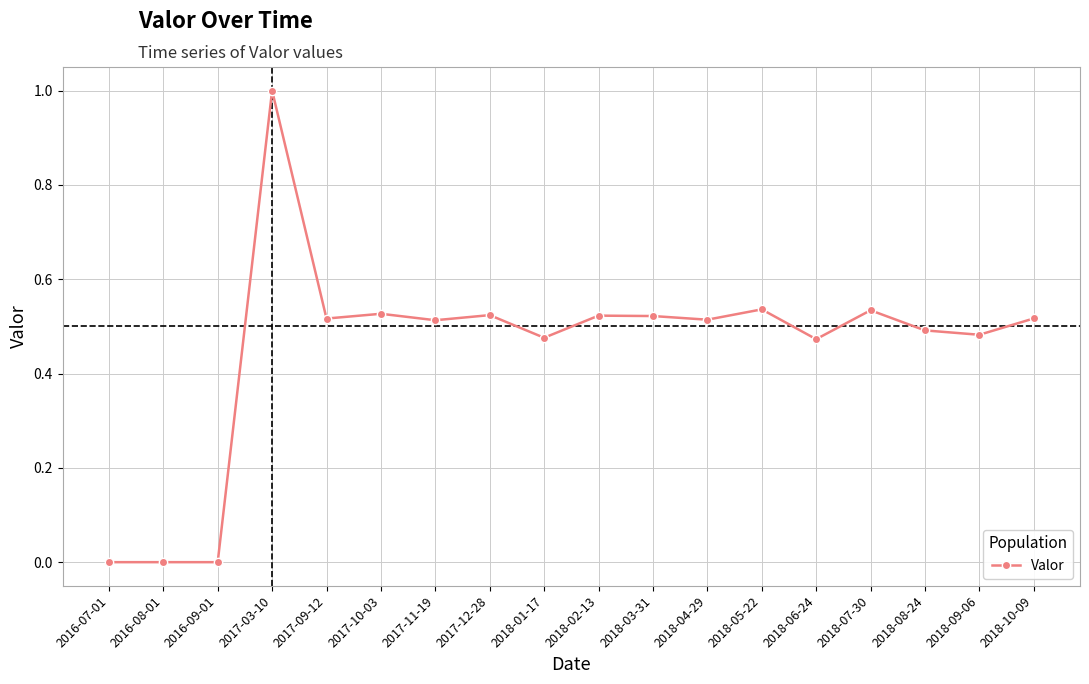

The value at 2018-06-24 is 0.6. True or false?

False